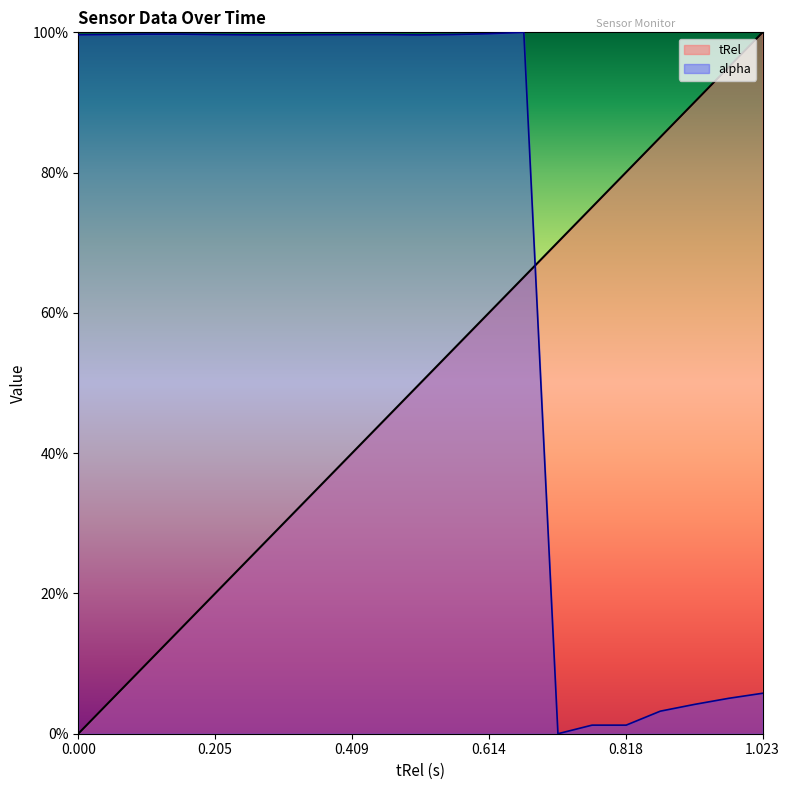

What is the label of the 17th point from the right?

0.203